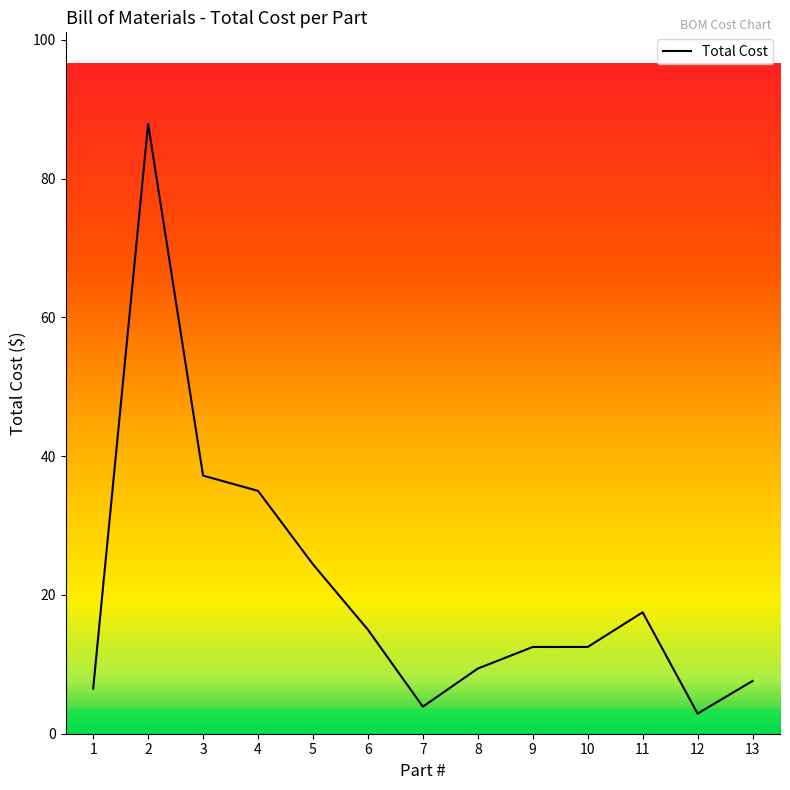

What is the maximum value shown in the chart?

87.9